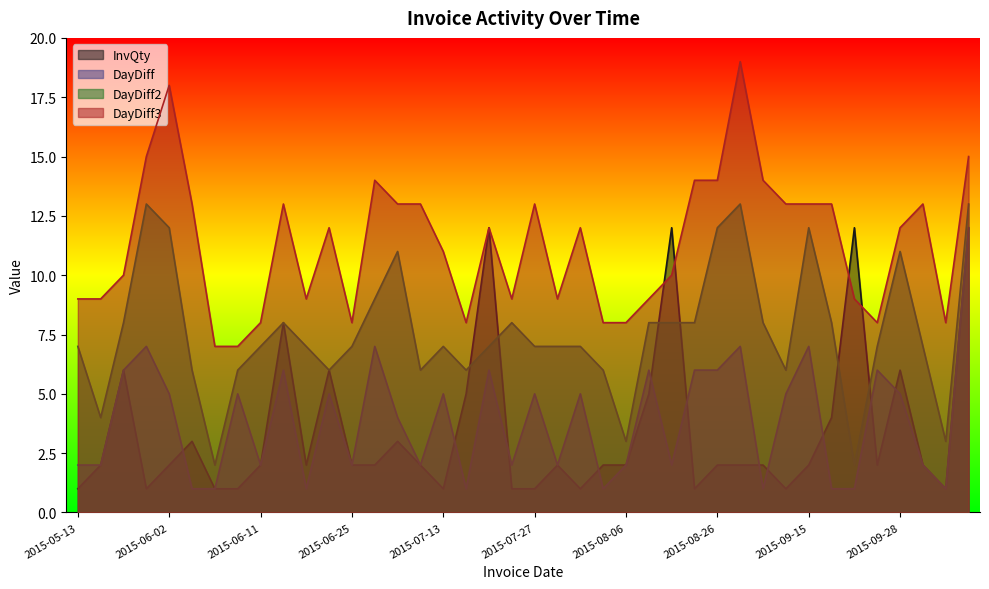

True or false: DayDiff2 and DayDiff cross at least once.

False